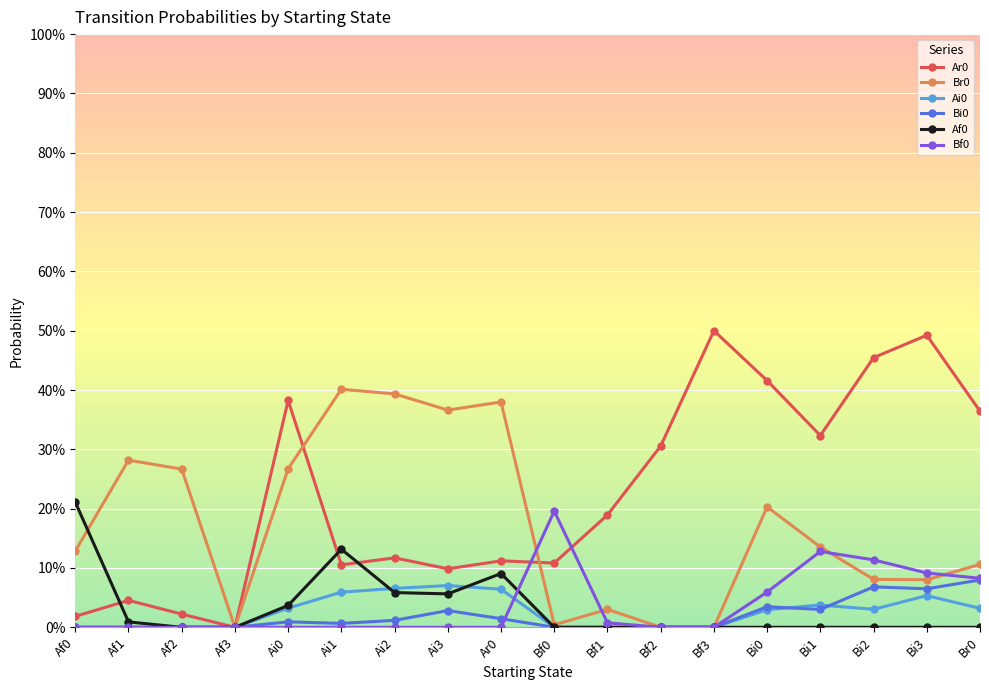

Rank the series by their maximum value, from highest to lowest.

Ar0, Br0, Af0, Bf0, Bi0, Ai0